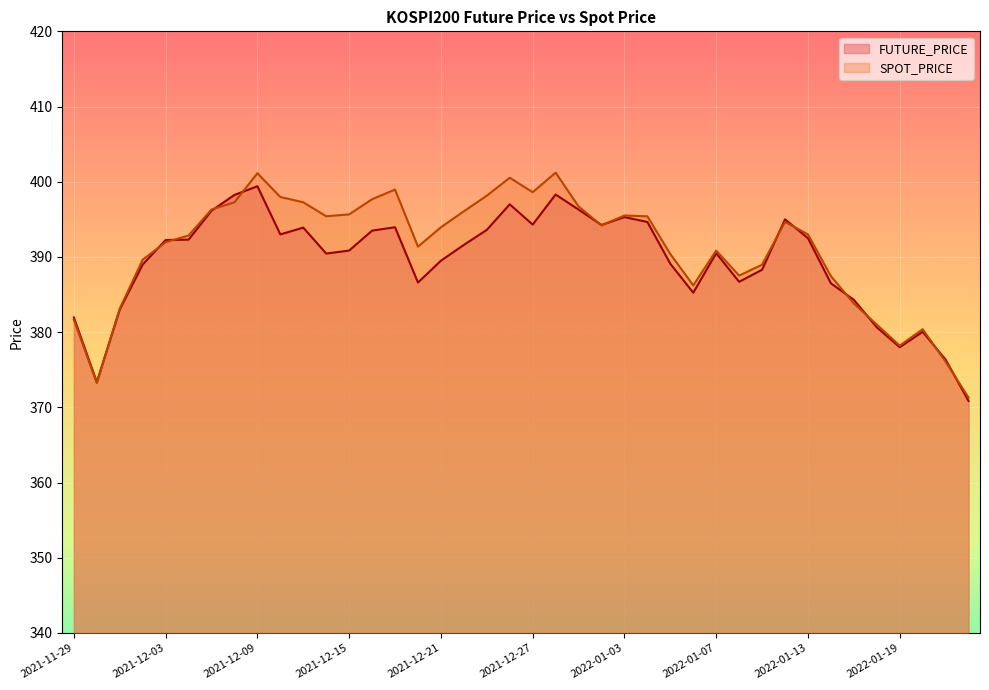

In FUTURE_PRICE, how many points are higher than both neighbors (excluding endpoints)?

9